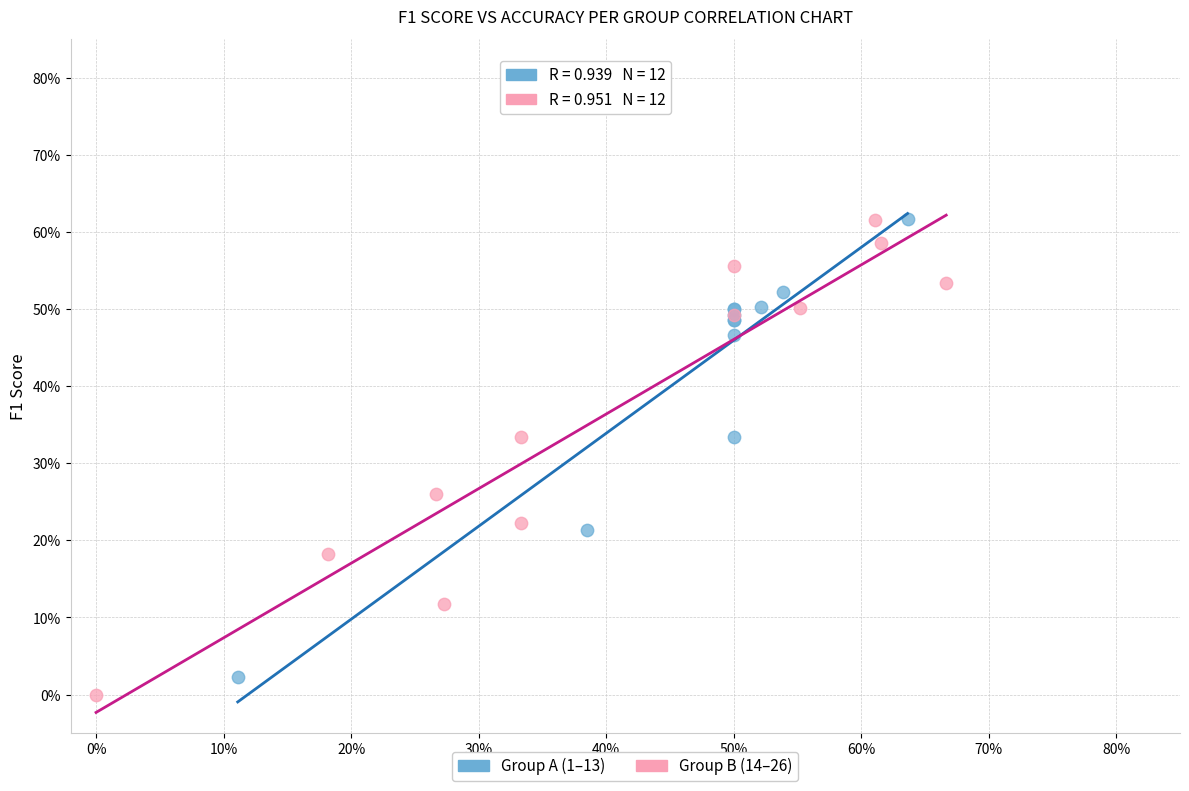

What are all the series names shown in the legend?

Group A (1–13), Group B (14–26)